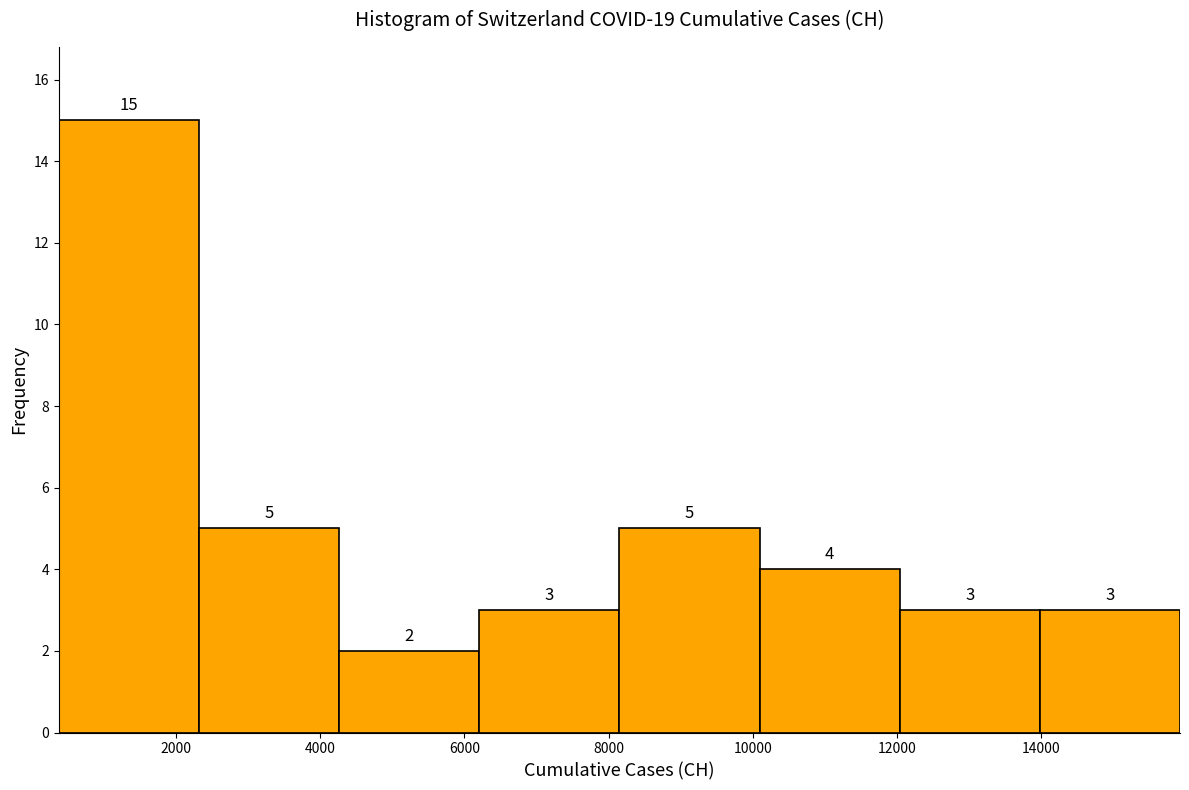

What is the height of the bar covering 14000 to 16000 on the x-axis? The bar edges are not printed on the chart, so give them approximately, as read against the axis.

3